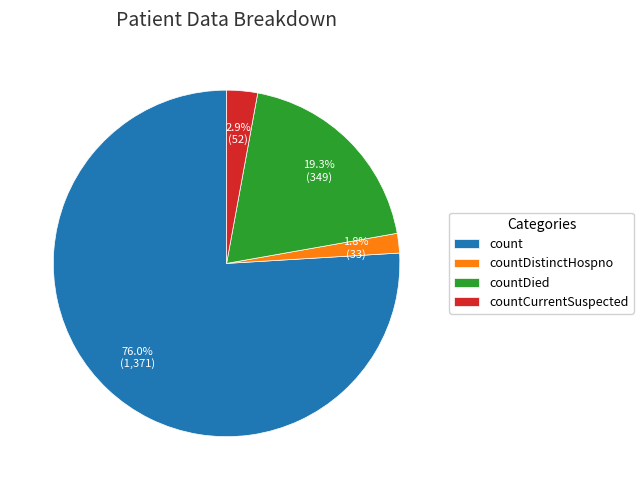

To the nearest percent, what is the difference between the countDied and countDistinctHospno slice percentages?

18%